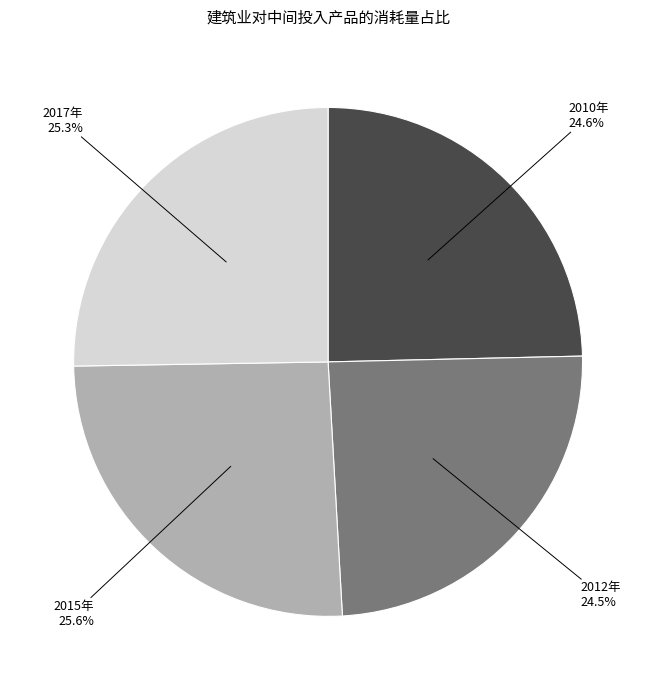

How many segments does this pie chart have?

4